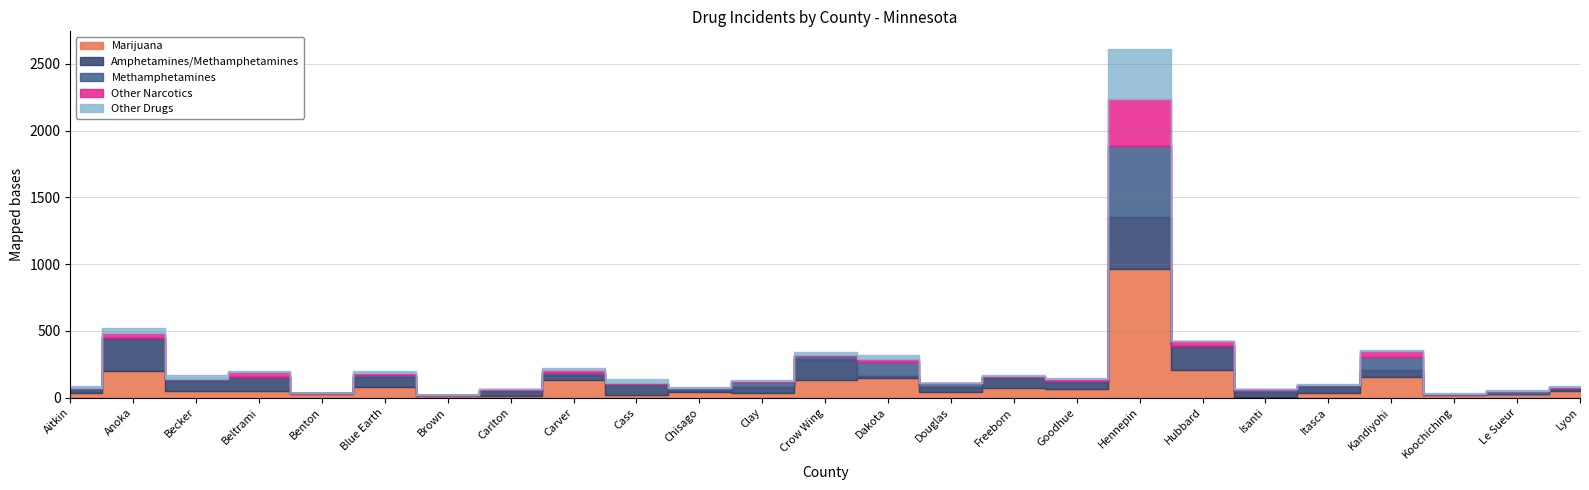

Reading left to right, what are all the values shown in this chart?

Marijuana: Aitkin=34	Anoka=203	Becker=50	Beltrami=48	Benton=28	Blue Earth=78	Brown=10	Carlton=15	Carver=131	Cass=21	Chisago=44	Clay=36	Crow Wing=129	Dakota=144	Douglas=45	Freeborn=71	Goodhue=65	Hennepin=962	Hubbard=204	Isanti=8	Itasca=32	Kandiyohi=155	Koochiching=17	Le Sueur=25	Lyon=50
Amphetamines/Methamphetamines: Aitkin=37	Anoka=241	Becker=79	Beltrami=106	Benton=5	Blue Earth=80	Brown=7	Carlton=36	Carver=42	Cass=84	Chisago=11	Clay=47	Crow Wing=163	Dakota=19	Douglas=36	Freeborn=84	Goodhue=55	Hennepin=393	Hubbard=185	Isanti=35	Itasca=54	Kandiyohi=49	Koochiching=8	Le Sueur=5	Lyon=18
Methamphetamines: Aitkin=0	Anoka=0	Becker=11	Beltrami=2	Benton=0	Blue Earth=8	Brown=0	Carlton=8	Carver=8	Cass=0	Chisago=14	Clay=36	Crow Wing=18	Dakota=106	Douglas=28	Freeborn=0	Goodhue=6	Hennepin=528	Hubbard=0	Isanti=16	Itasca=7	Kandiyohi=103	Koochiching=4	Le Sueur=20	Lyon=2
Other Narcotics: Aitkin=0	Anoka=41	Becker=2	Beltrami=36	Benton=1	Blue Earth=20	Brown=1	Carlton=3	Carver=26	Cass=3	Chisago=2	Clay=4	Crow Wing=10	Dakota=24	Douglas=1	Freeborn=7	Goodhue=12	Hennepin=355	Hubbard=35	Isanti=3	Itasca=1	Kandiyohi=45	Koochiching=0	Le Sueur=3	Lyon=7
Other Drugs: Aitkin=15	Anoka=39	Becker=28	Beltrami=8	Benton=3	Blue Earth=11	Brown=0	Carlton=3	Carver=13	Cass=29	Chisago=12	Clay=11	Crow Wing=24	Dakota=28	Douglas=2	Freeborn=6	Goodhue=12	Hennepin=376	Hubbard=0	Isanti=1	Itasca=9	Kandiyohi=4	Koochiching=2	Le Sueur=2	Lyon=7